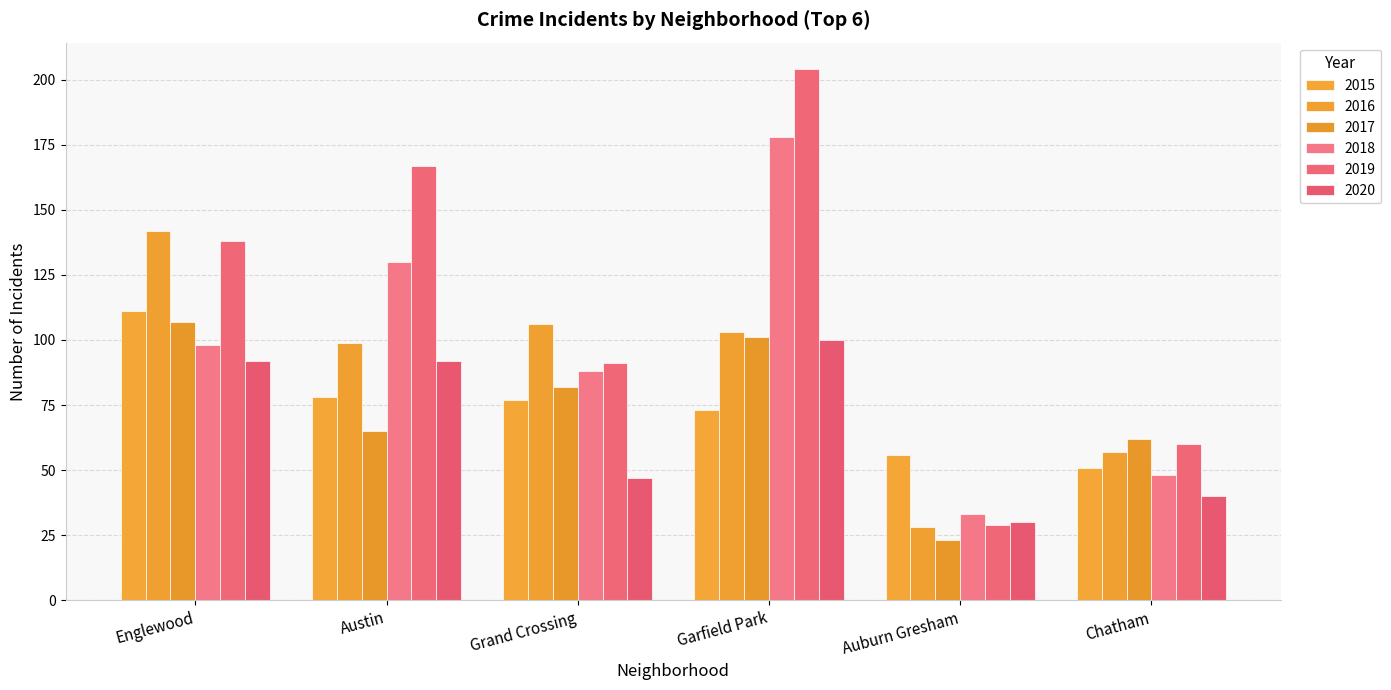

How many bars are there in total?

36